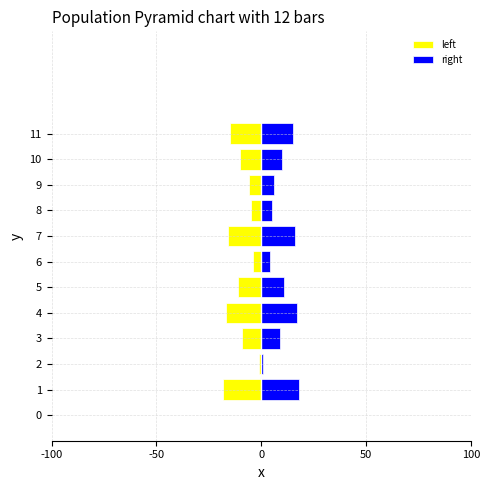

Between 3 and 6, which series saw the biggest shift?

left